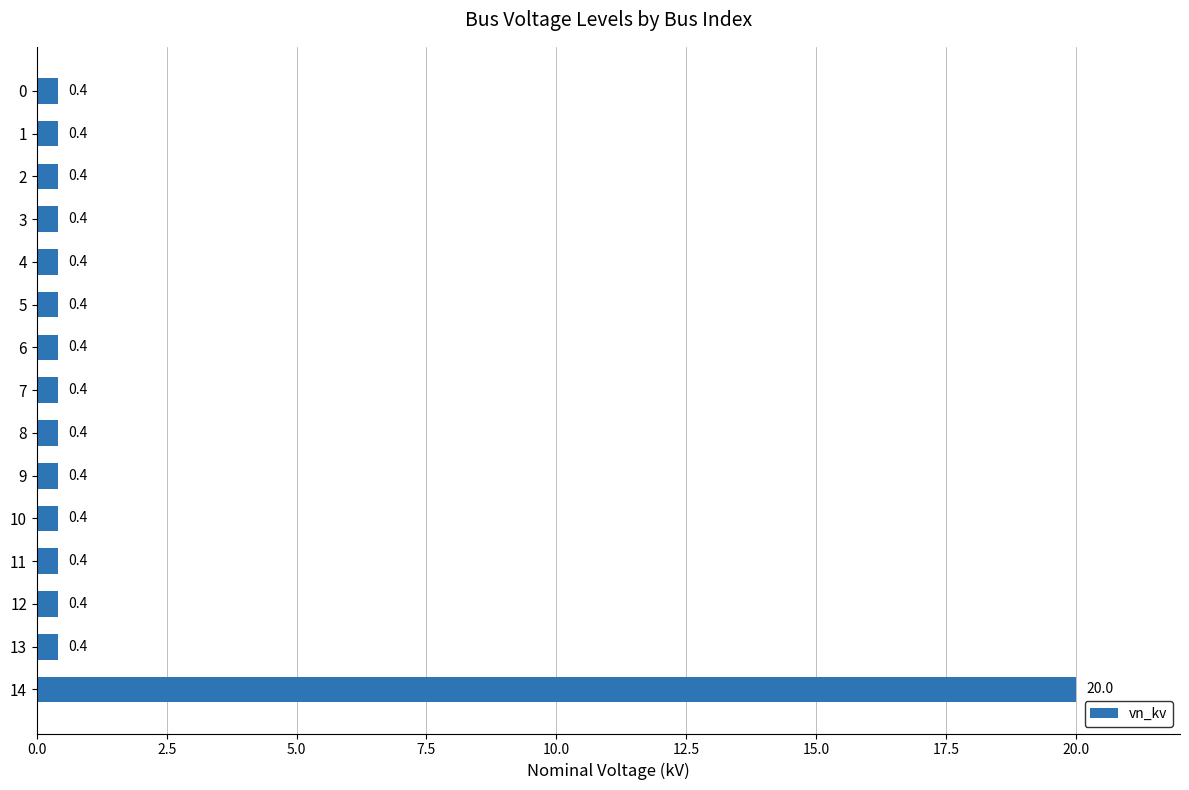

The chart shows a value of 0.4 at 2. True or false?

True